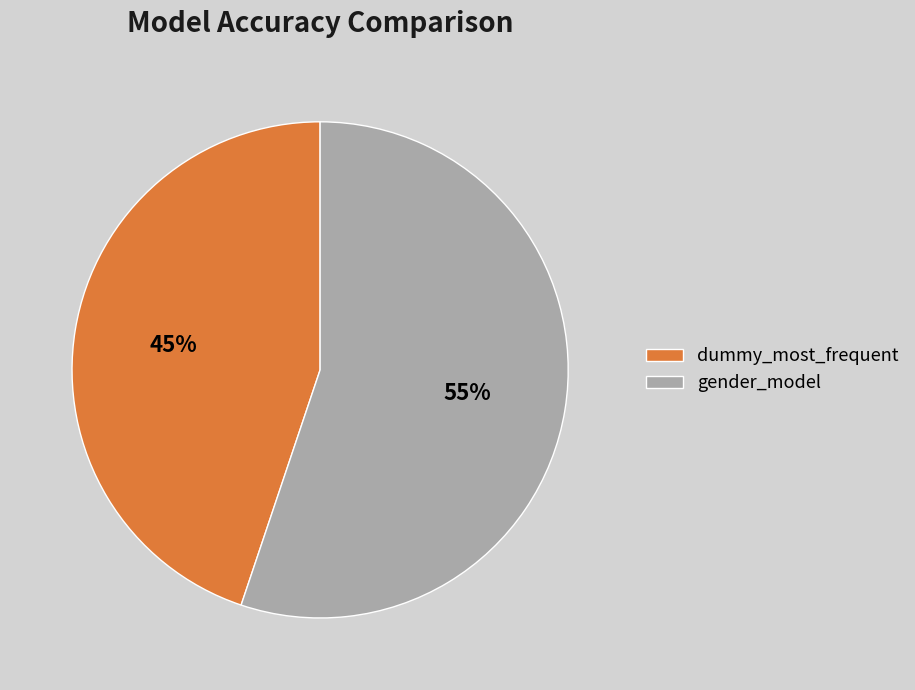

Combined, do gender_model and dummy_most_frequent account for over 50%?

Yes